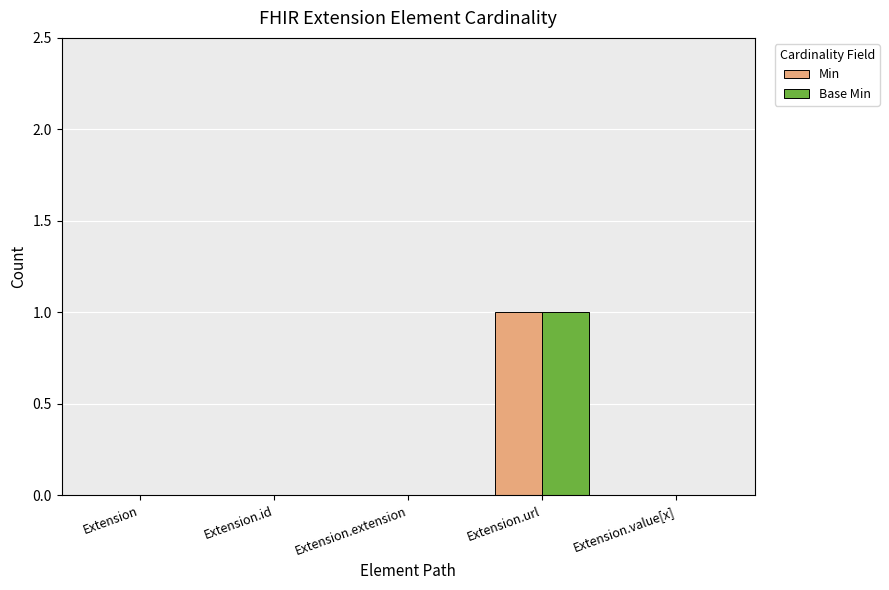

What is the maximum value shown in the chart?

1